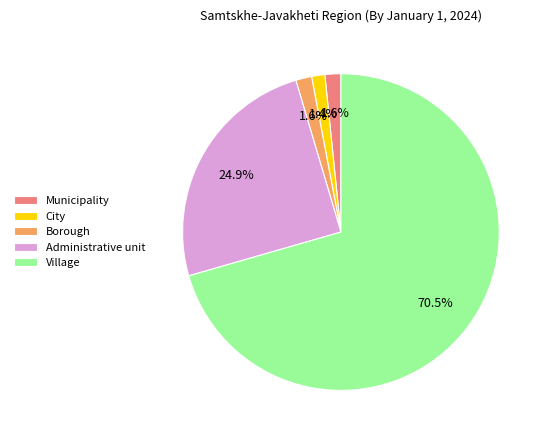

Which slice is the largest?

Village